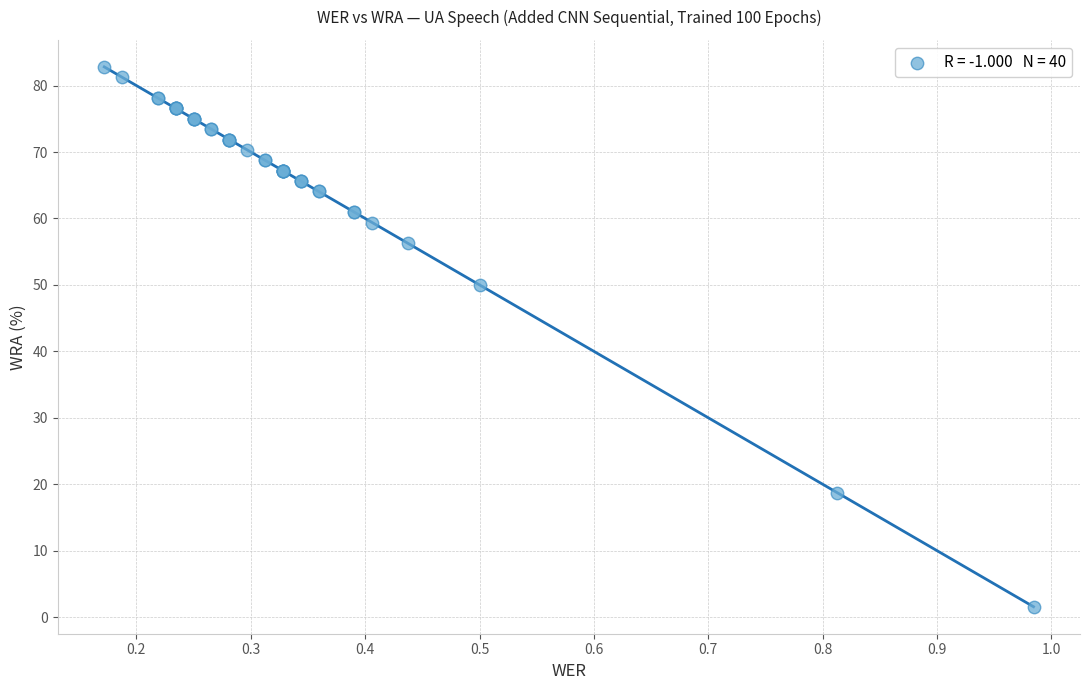

What Y value in the scatter plot is closest to 42?

50.0